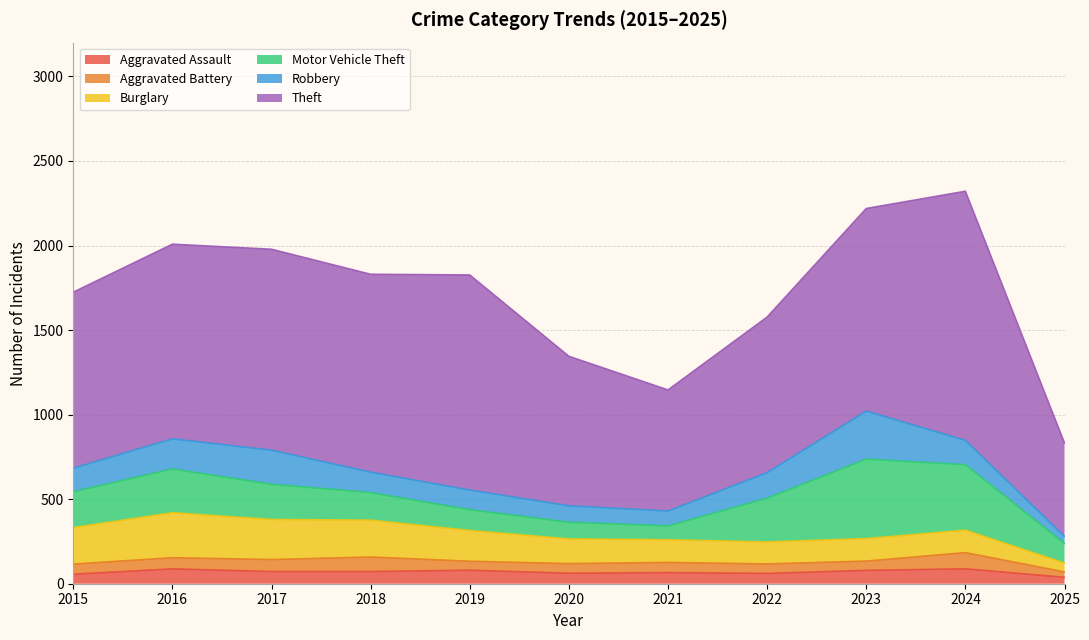

Read the Motor Vehicle Theft value at 2021.

82